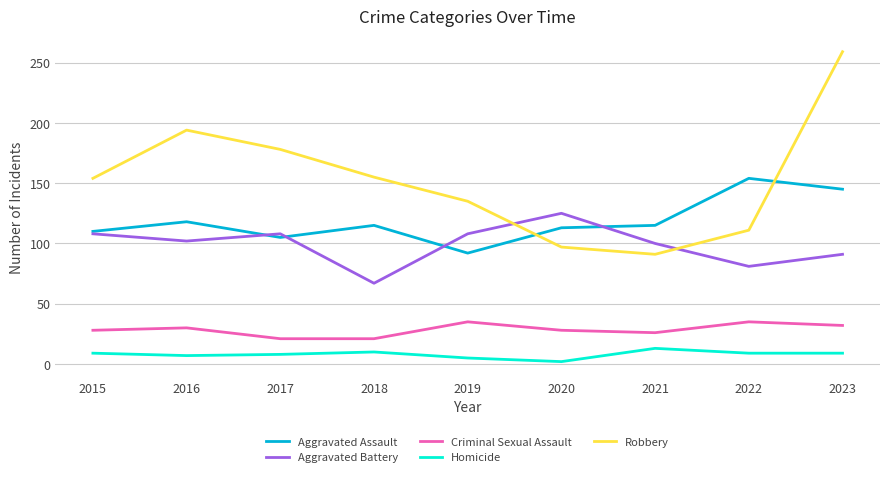

At 2017, list the series in order from largest to smallest.

Robbery, Aggravated Battery, Aggravated Assault, Criminal Sexual Assault, Homicide